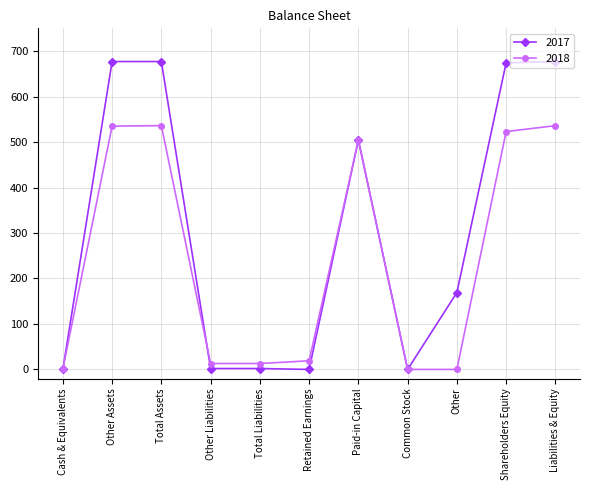

What position from the right is Other?

3